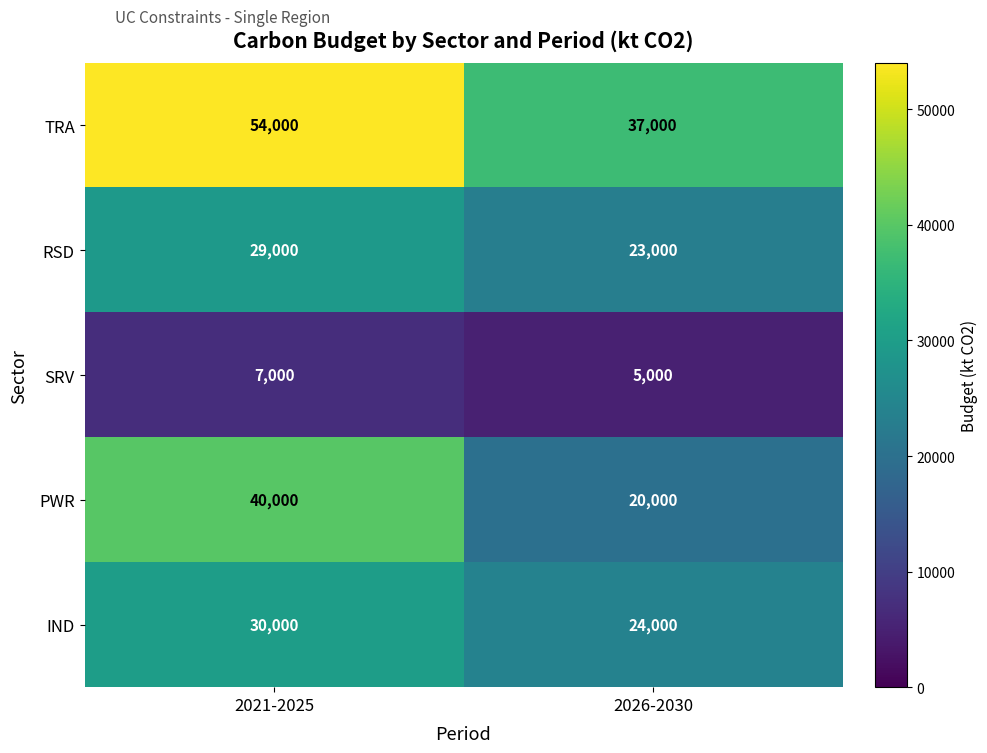

What value does the SRV series have at 2021-2025?

7000